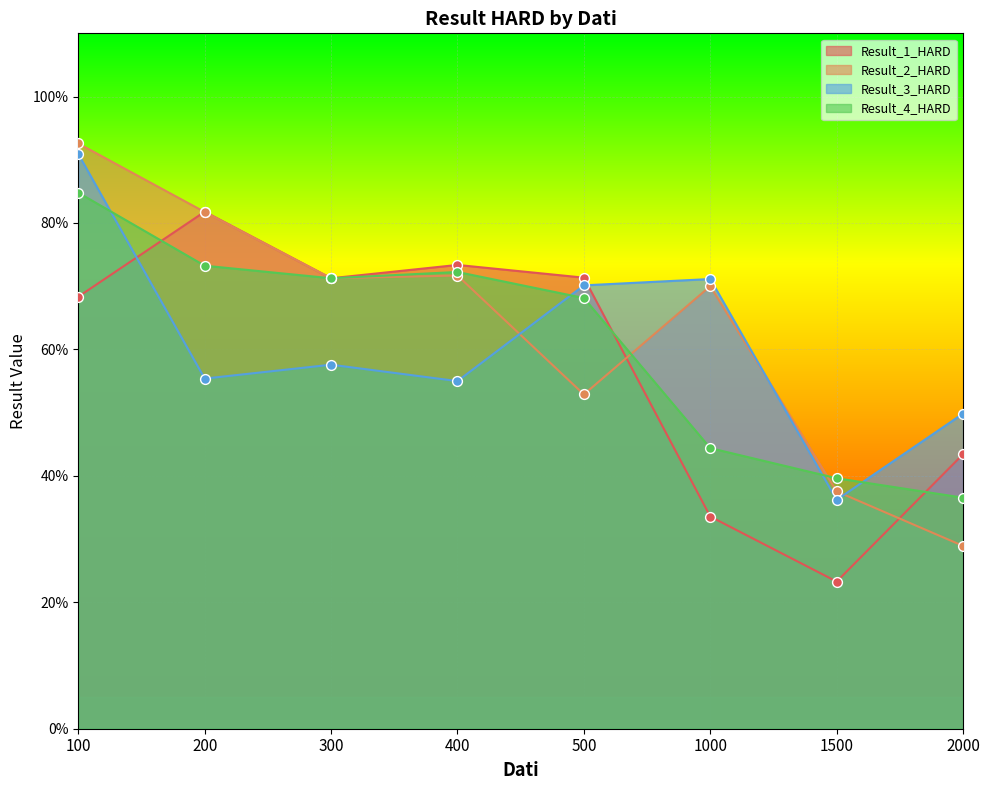

Which series contains the highest Y value?

Result_2_HARD